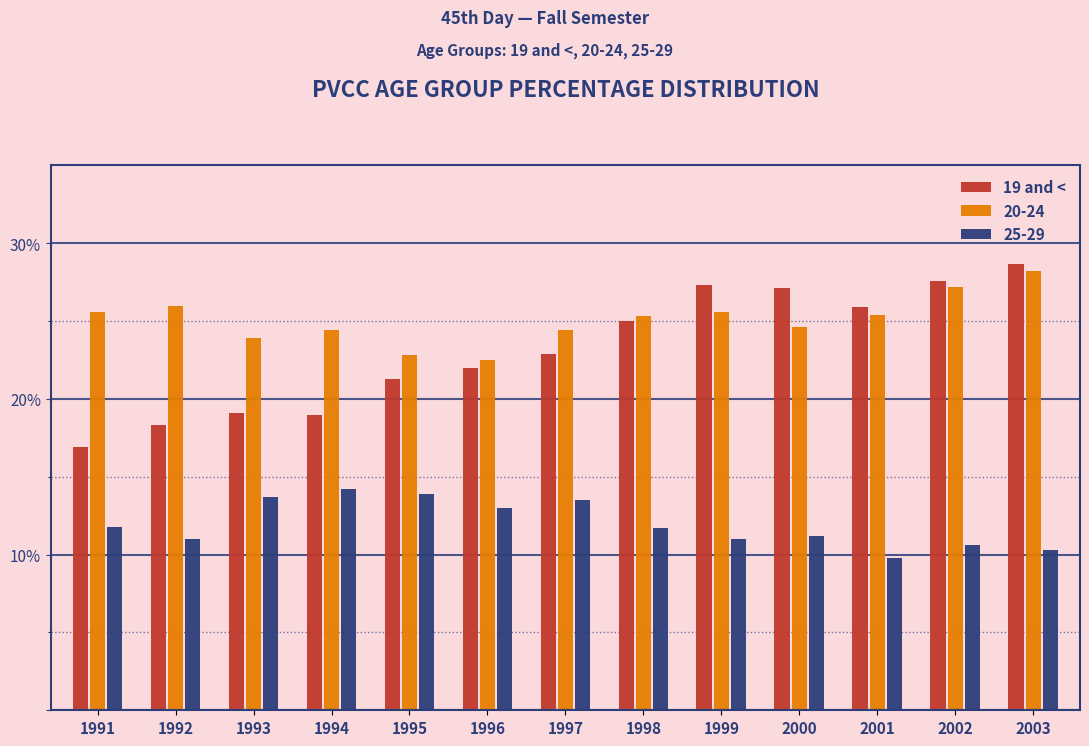

What are all the series names shown in the legend?

19 and <, 20-24, 25-29